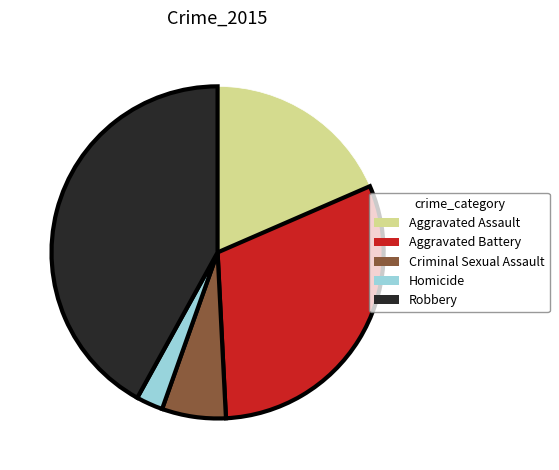

Approximately how many times larger is the value at Aggravated Assault compared to Homicide?

7.1